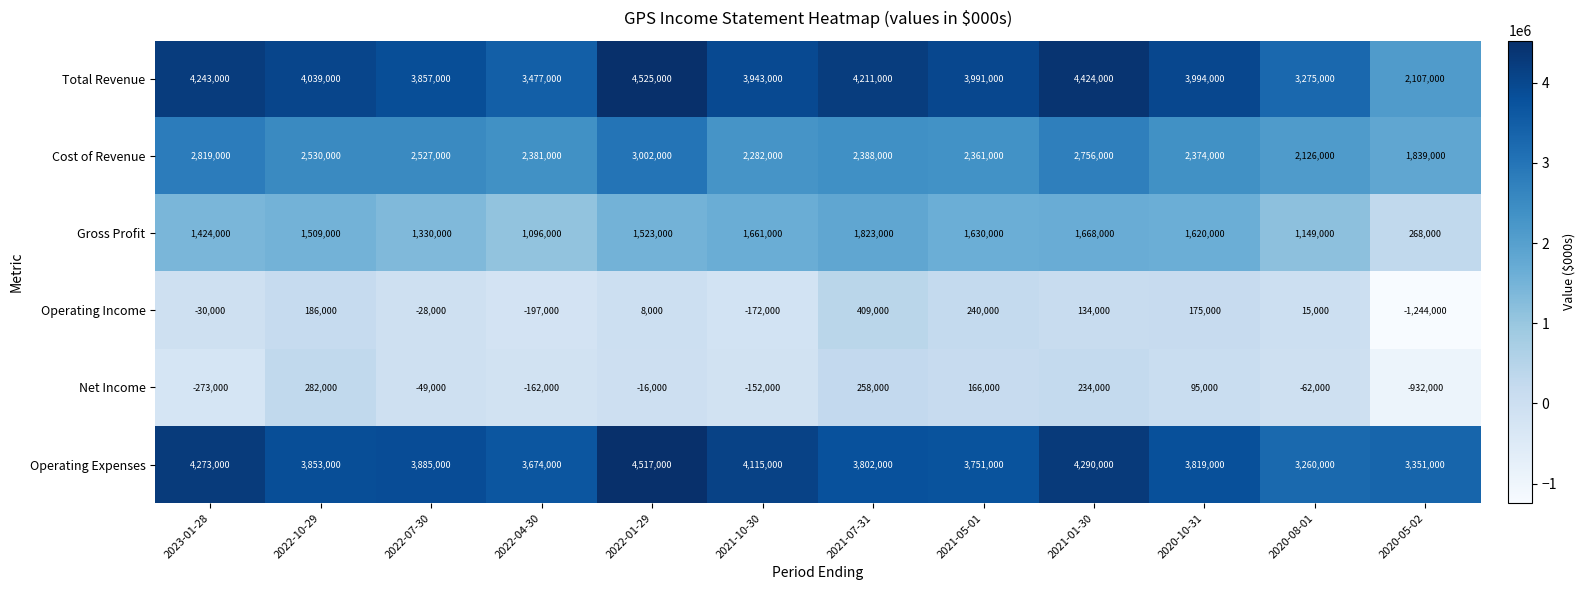

At which category is the sum across all series the highest?

2022-01-29